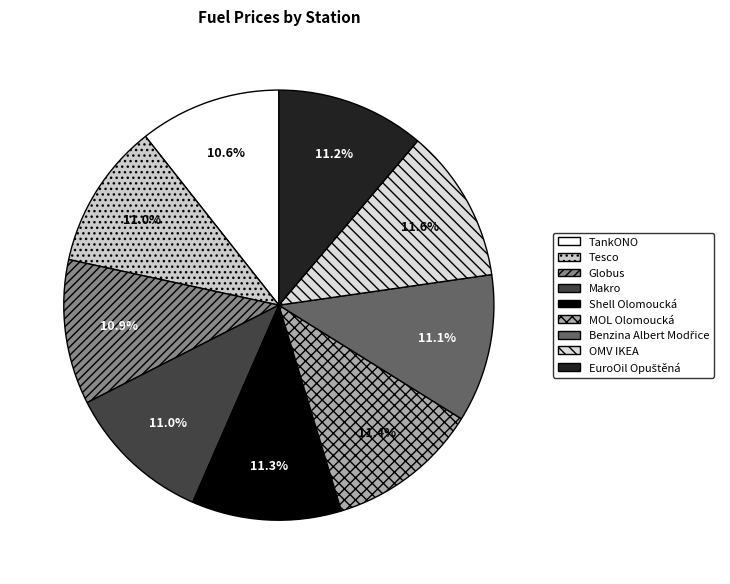

What percentage is NOT represented by Benzina Albert Modřice?

88.9%